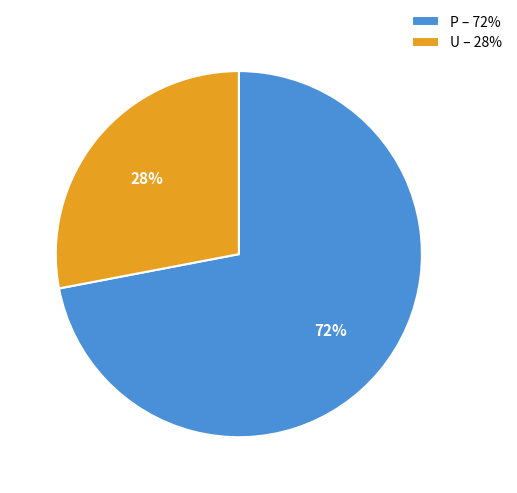

Is the sum of P and U greater than half?

Yes